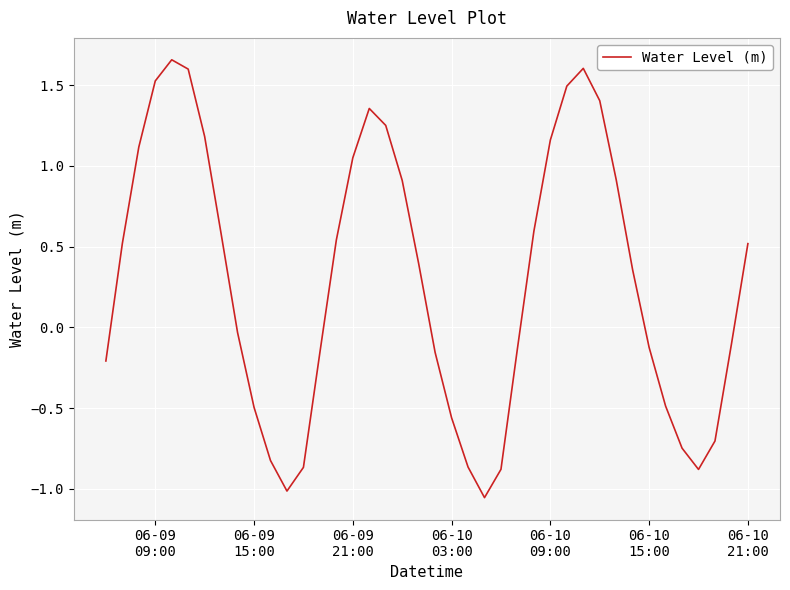

What is the difference between the maximum and minimum values?

2.7